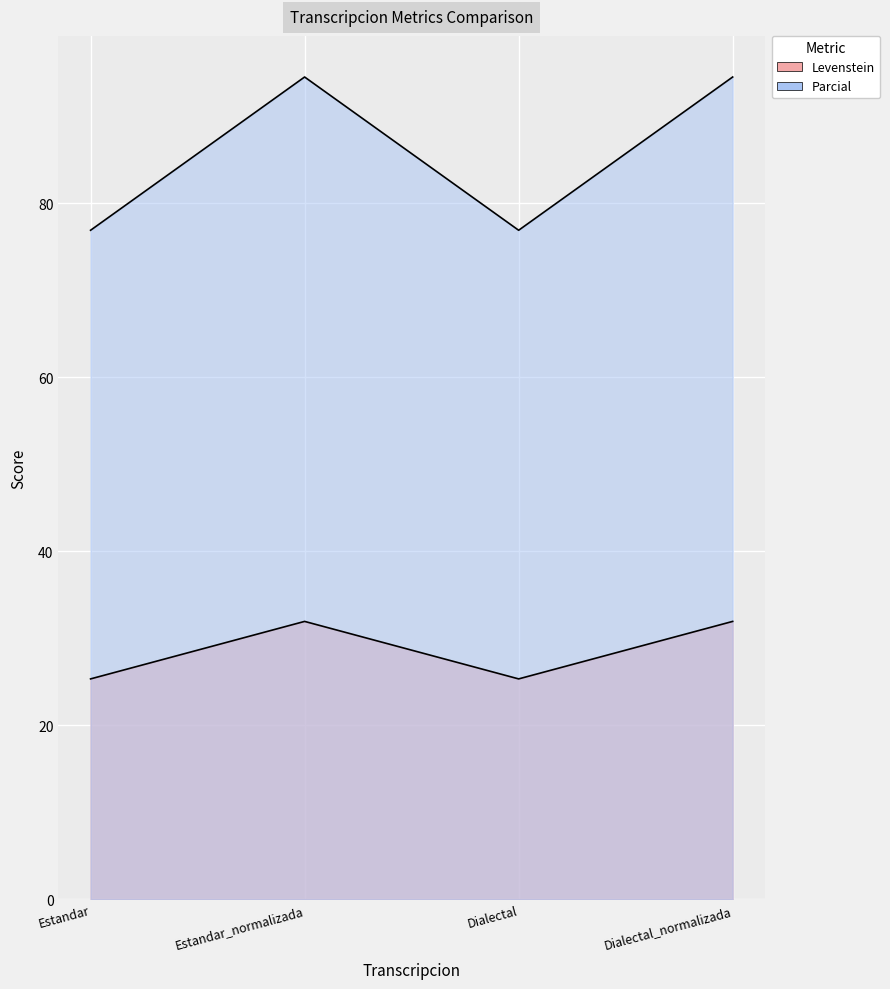

What is the difference between the maximum and minimum values in the Parcial series?

17.6